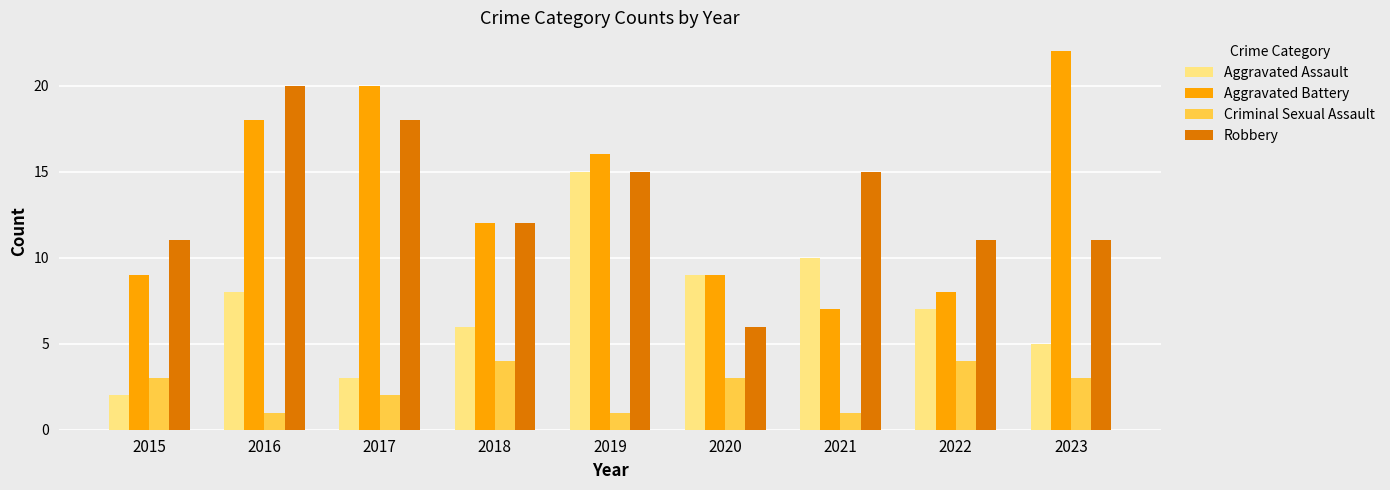

What is the approximate value of Aggravated Battery at 2018?

12